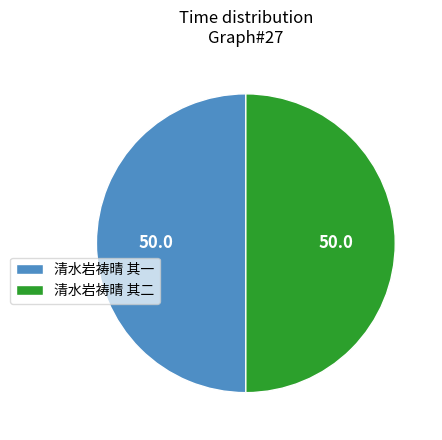

What is the ratio of the value at 清水岩祷晴 其一 to the value at 清水岩祷晴 其二?

1.0